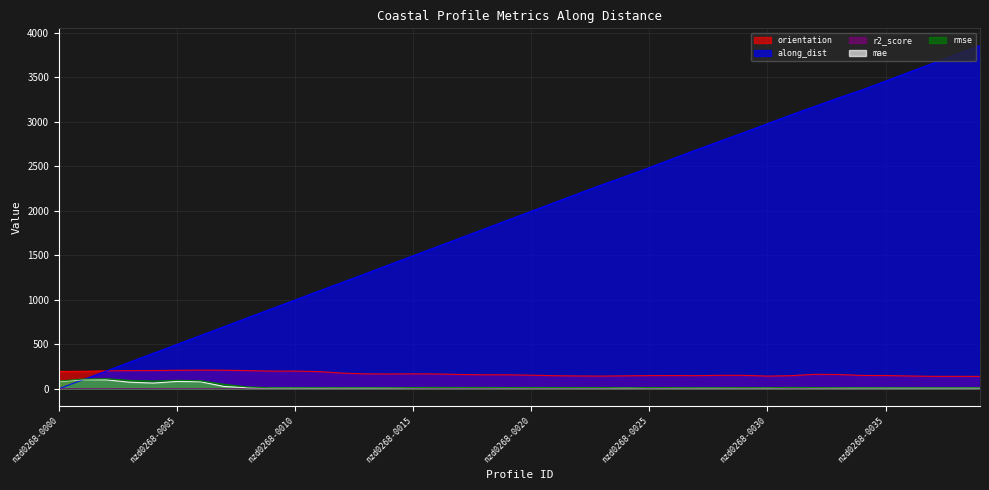

Which category has the lowest value across all series?

nzd0268-0000